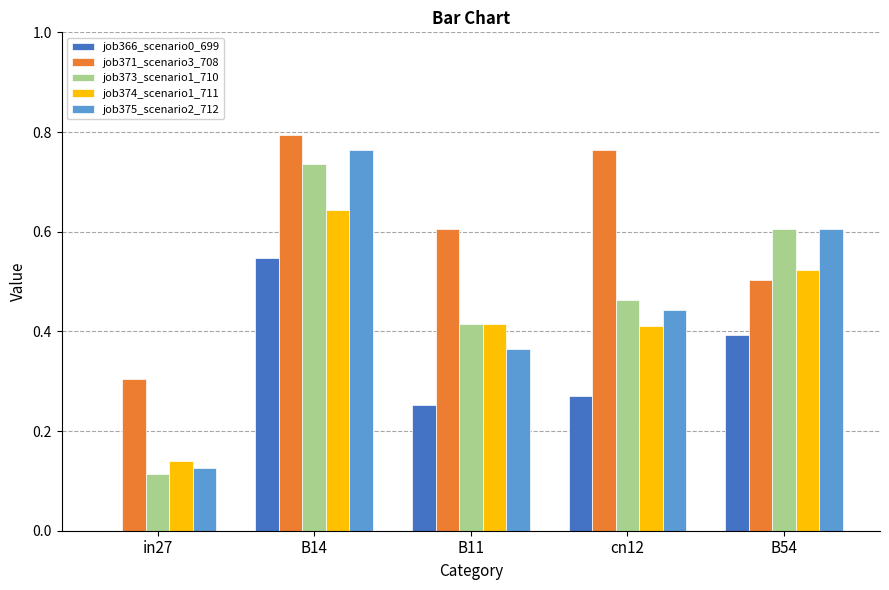

What is the total value across all series at B54?

2.6